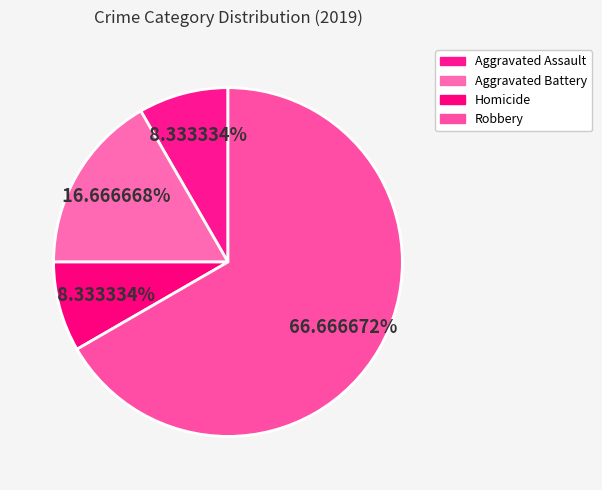

Count the number of slices in the pie.

4